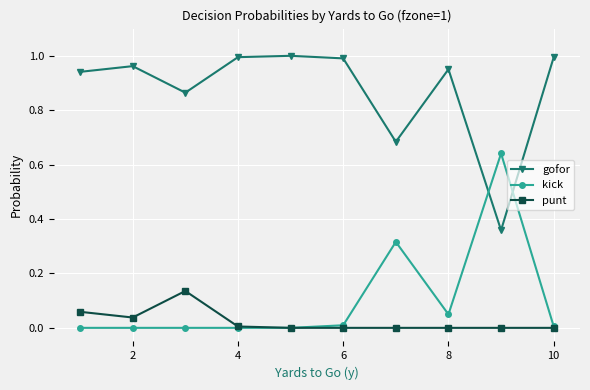

How many times do gofor and kick cross each other?

2